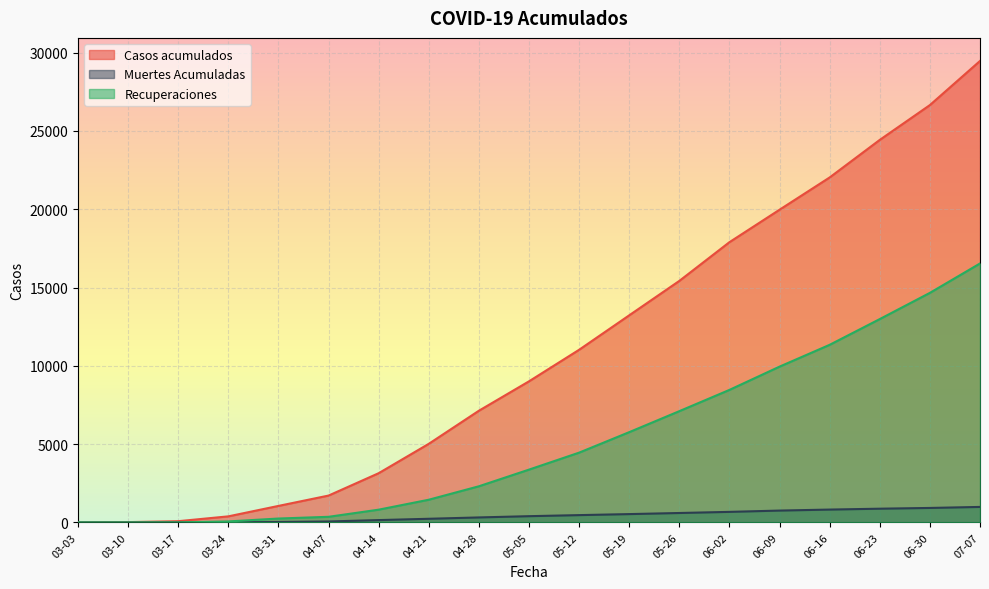

What is the difference between the second highest and minimum values in the Muertes Acumuladas series?

924